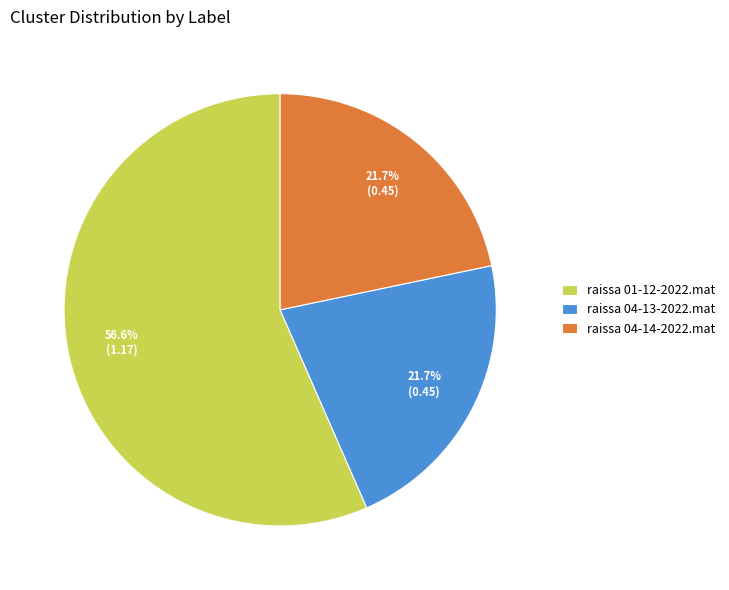

To the nearest percent, what is the difference between the raissa 01-12-2022.mat and raissa 04-13-2022.mat slice percentages?

35%